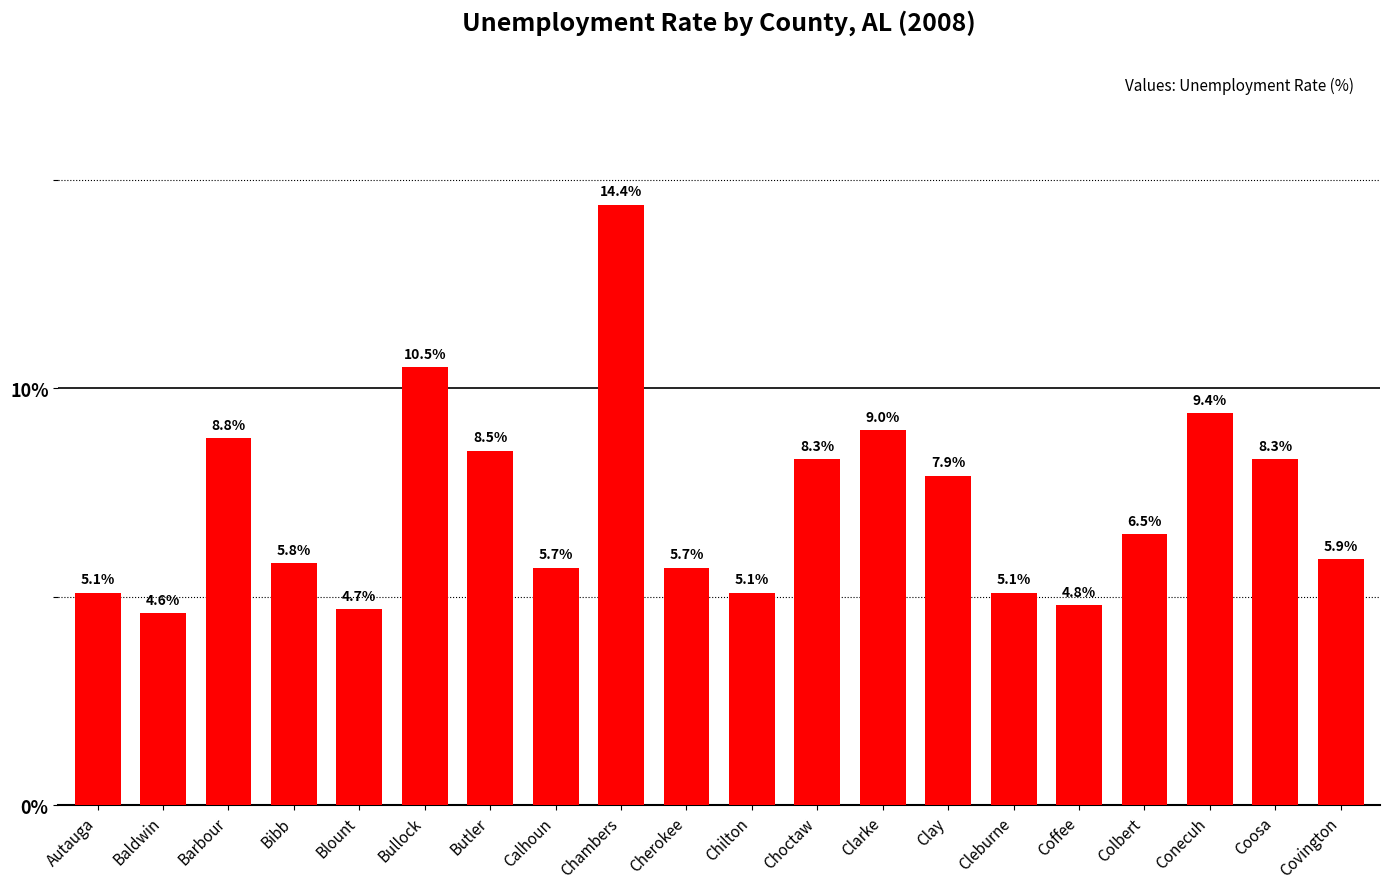

Are the bars grouped side by side (vs. stacked)?

No